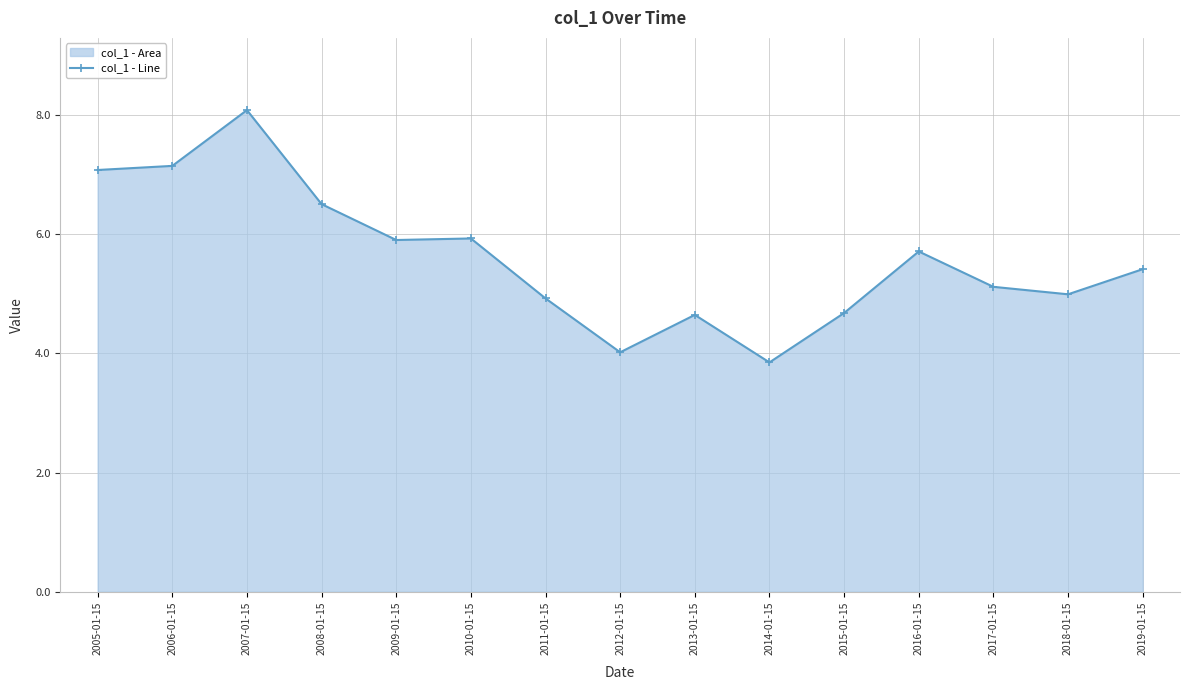

Rank the categories by value from lowest to highest.

2014-01-15, 2012-01-15, 2013-01-15, 2015-01-15, 2011-01-15, 2018-01-15, 2017-01-15, 2019-01-15, 2016-01-15, 2009-01-15, 2010-01-15, 2008-01-15, 2005-01-15, 2006-01-15, 2007-01-15